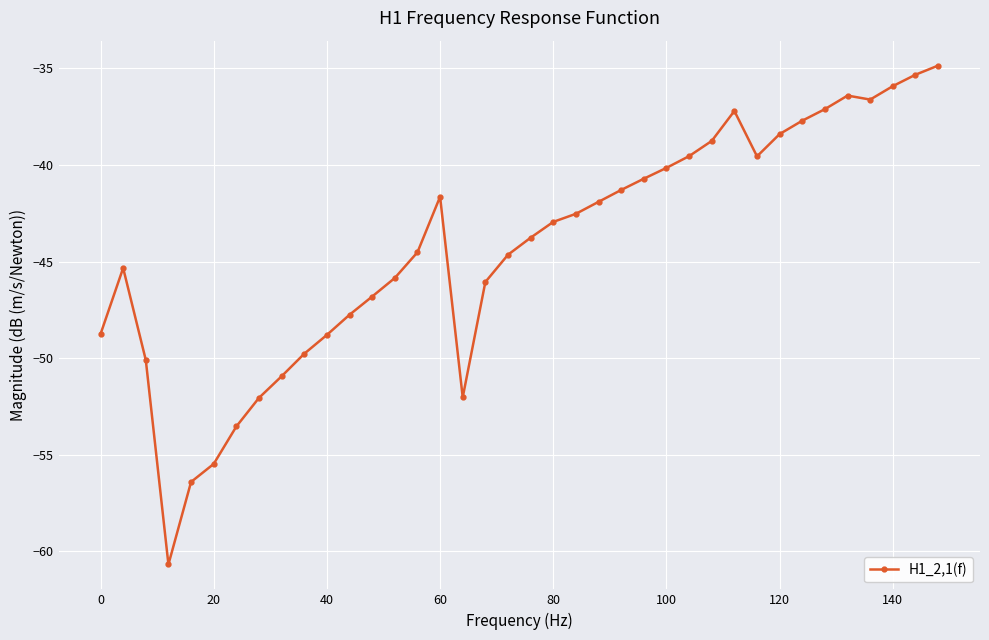

What is the sum of all values?

-1681.8